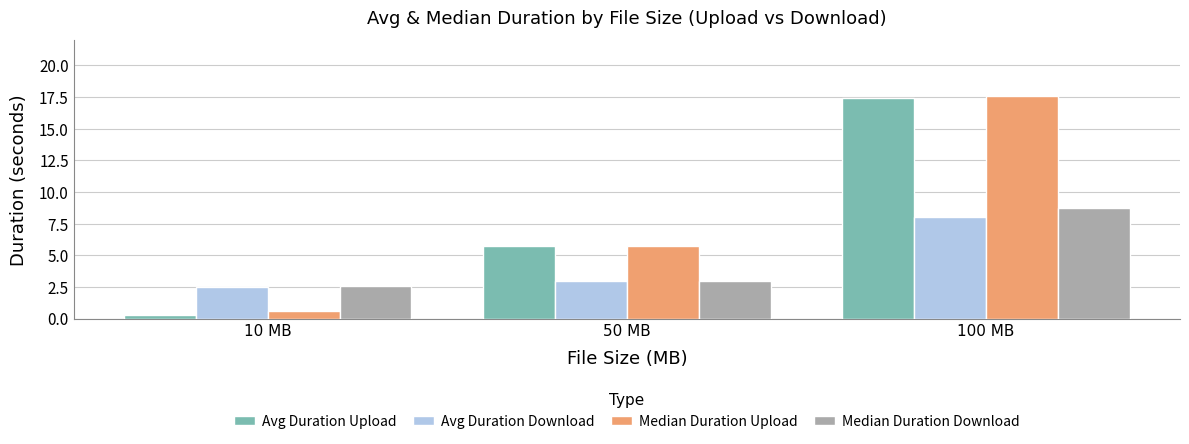

What value does the Avg Duration Download series have at 50 MB?

2.9